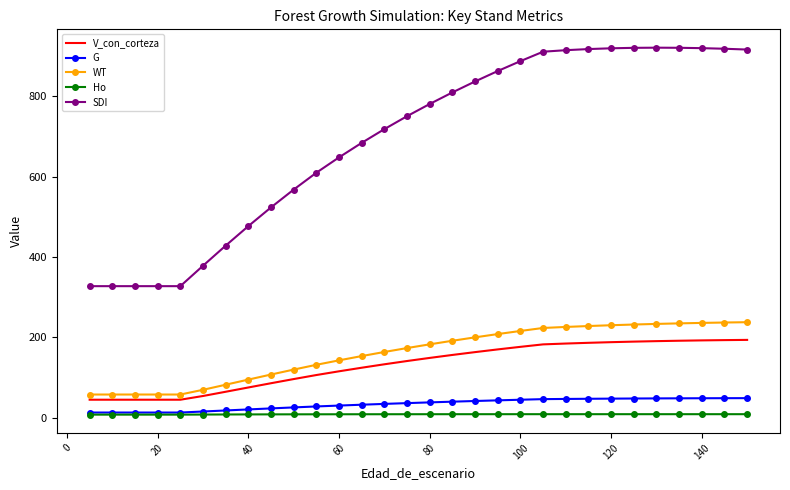

True or false: WT and SDI cross at least once.

False